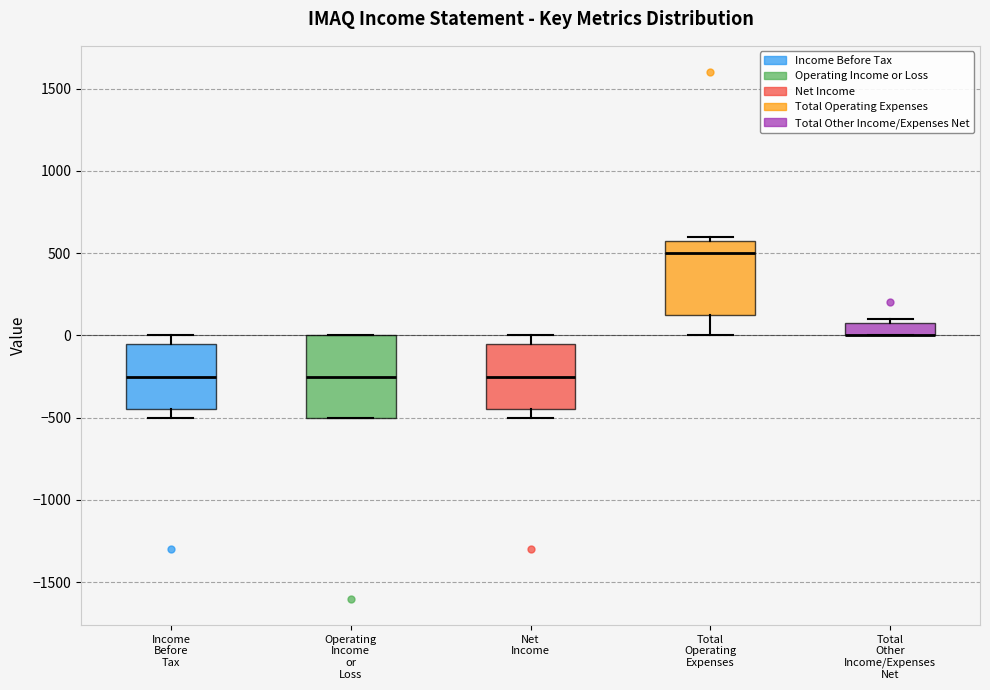

Reading left to right, transcribe this box plot: for each box, give where its median line is, the range the box spans, and where its two whiskers end, as read against the y-axis. The values are not printed on the chart, so give them approximately, as read against the axis.

Income Before Tax: median -250, box -450 to -50, whiskers -500 to 0
Operating Income or Loss: median -250, box -500 to 0, whiskers -500 to 0
Net Income: median -250, box -450 to -50, whiskers -500 to 0
Total Operating Expenses: median 500, box 150 to 600, whiskers 0 to 600 (just above the box's upper edge)
Total Other Income/Expenses Net: median 0 (drawn on the box's lower edge), box 0 to 100, whiskers 0 to 100 (just above the box's upper edge)